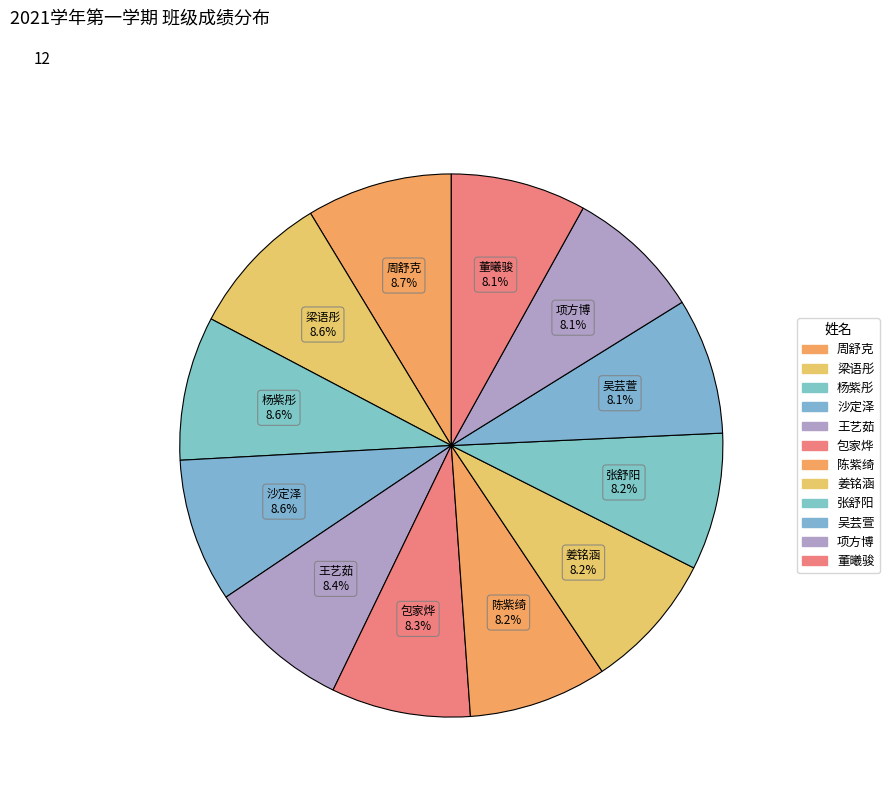

Which has a higher value, 张舒阳 or 吴芸萱?

张舒阳